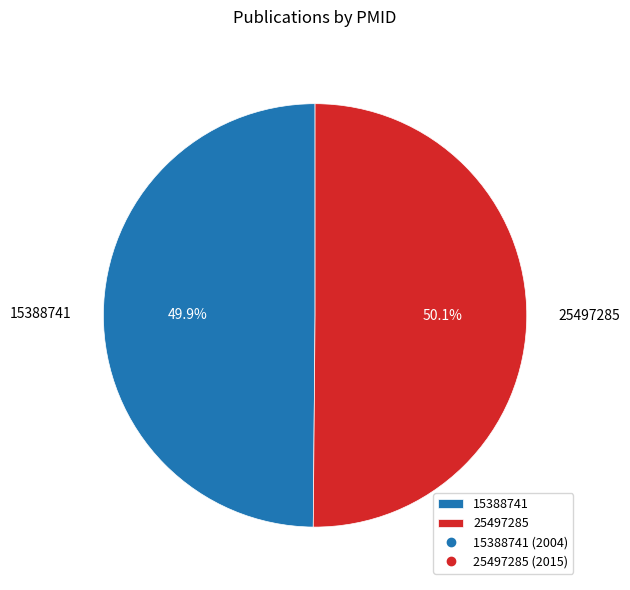

Is there a majority slice in this chart?

Yes